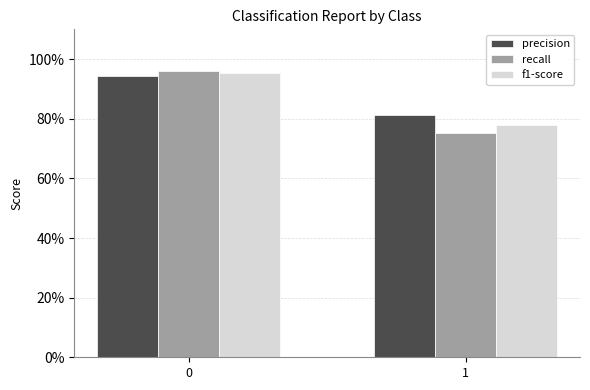

What is the sum of all precision values?

1.8